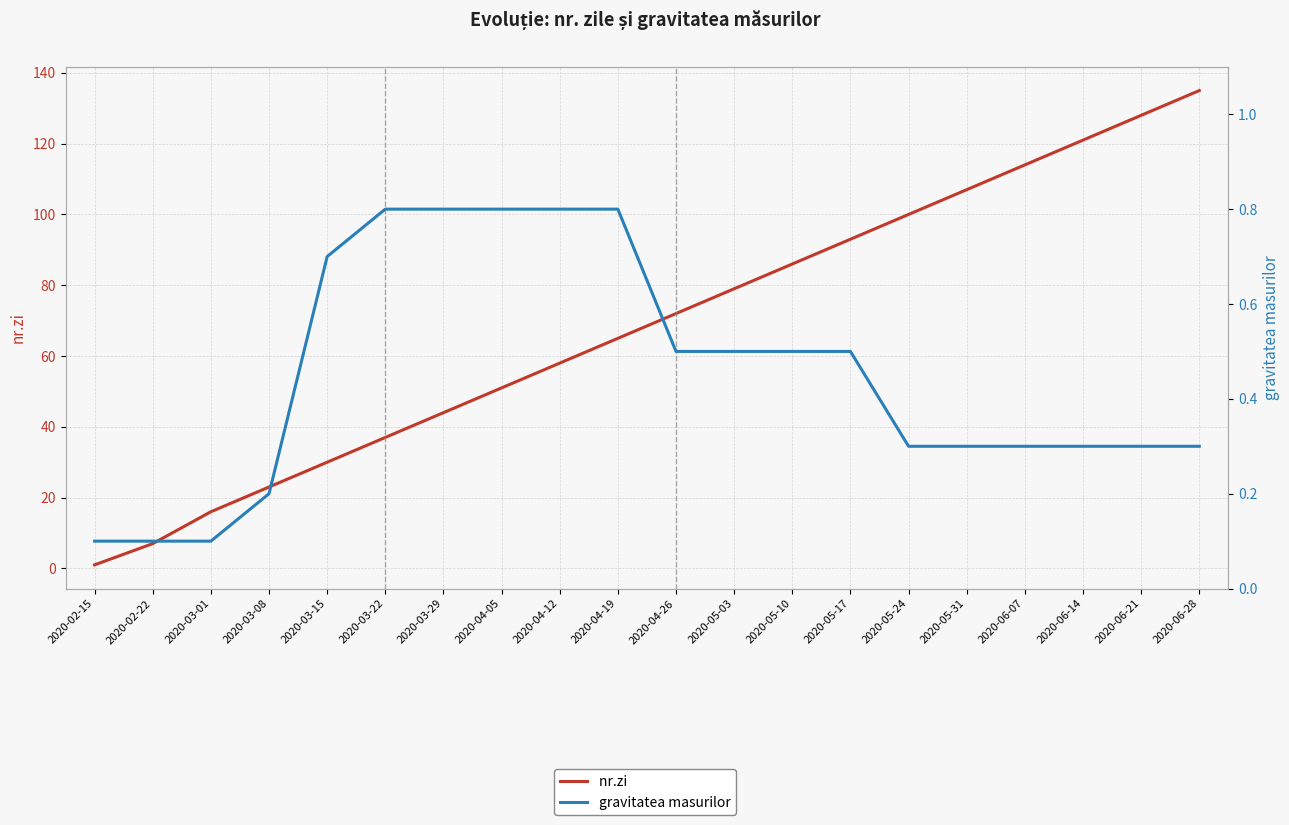

Count the number of categories in the chart.

20